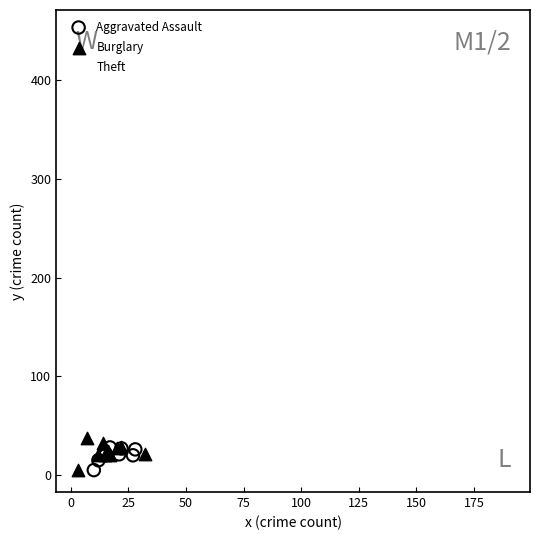

Which series reaches the maximum Y coordinate?

Theft